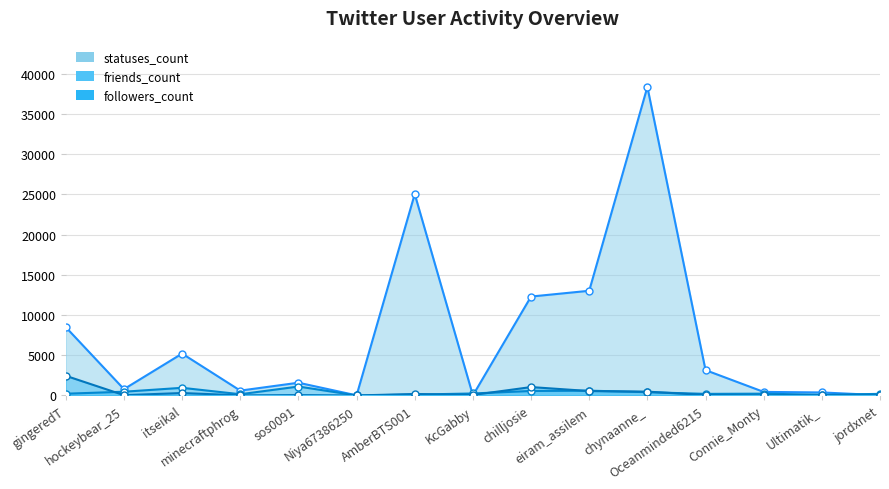

Between Ultimatik_ and KcGabby, which is larger?

Ultimatik_